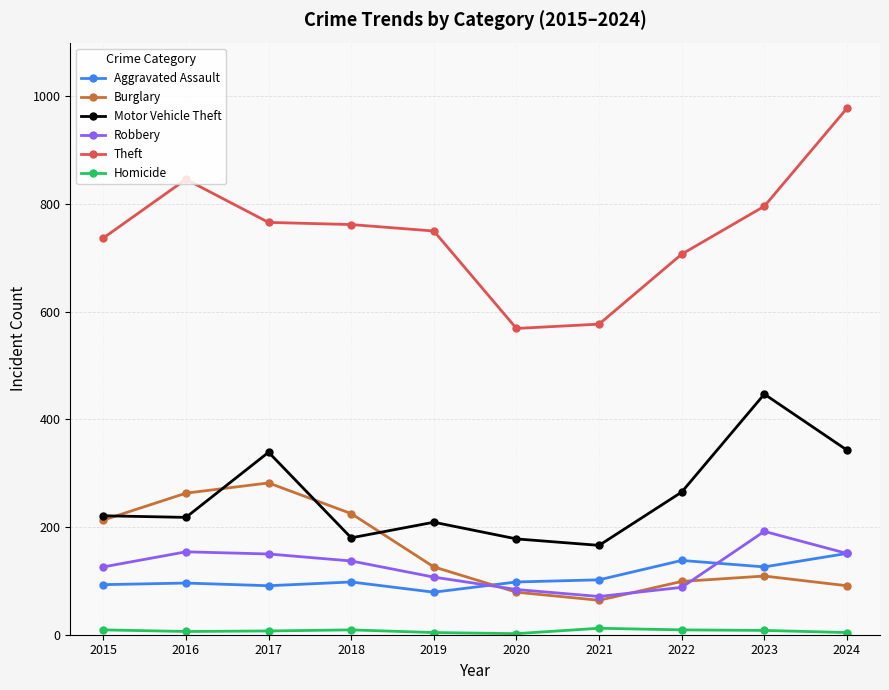

What are all the series names shown in the legend?

Aggravated Assault, Burglary, Motor Vehicle Theft, Robbery, Theft, Homicide